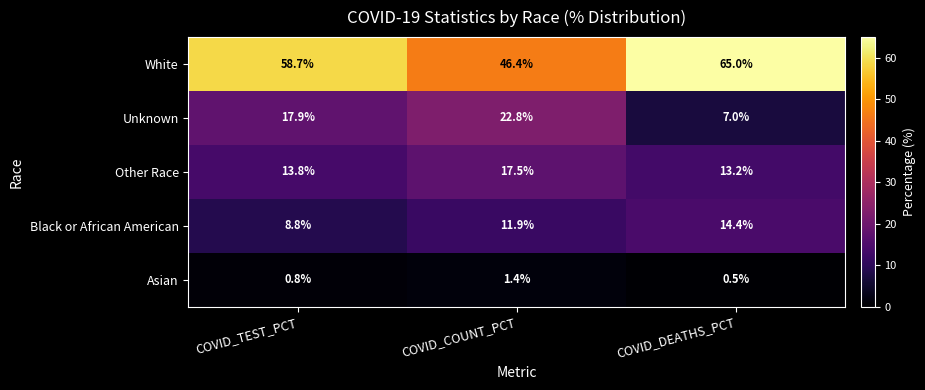

Rank the series at COVID_TEST_PCT from highest to lowest value.

White, Unknown, Other Race, Black or African American, Asian